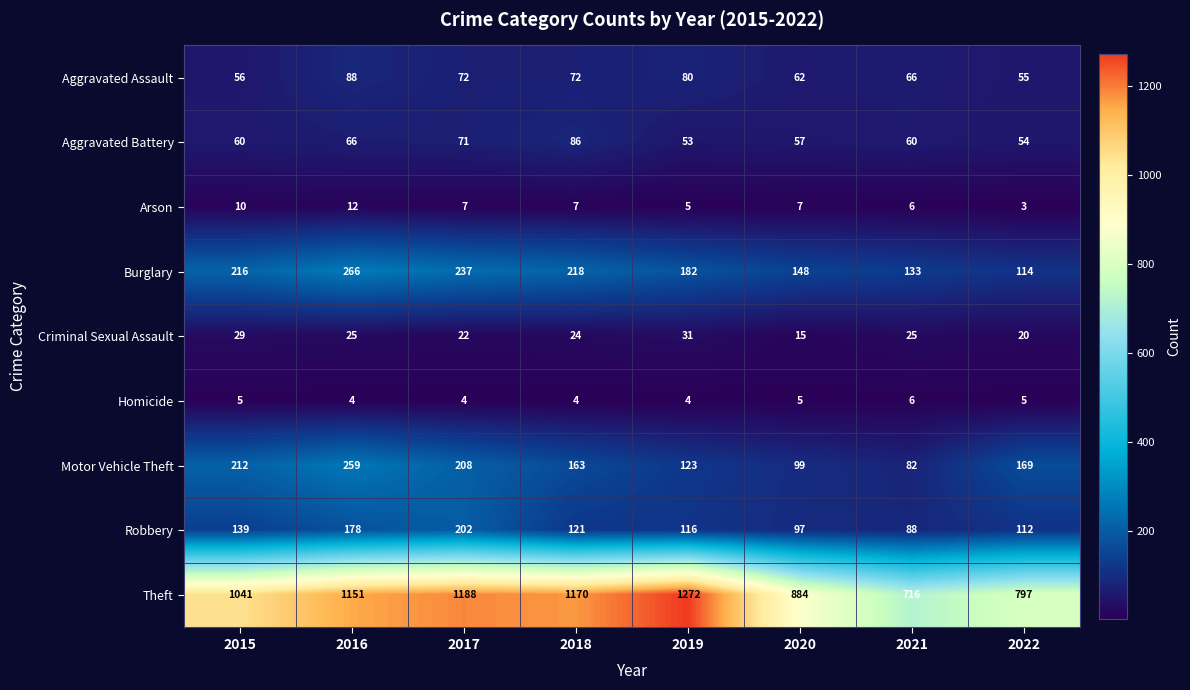

The Homicide series shows 5 at 2020. True or false?

True